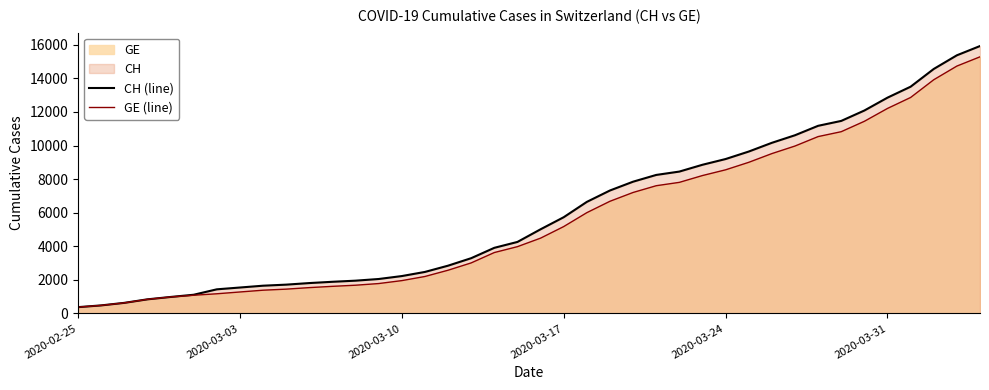

At which label does GE (line) first exceed 4485?

2020-03-17